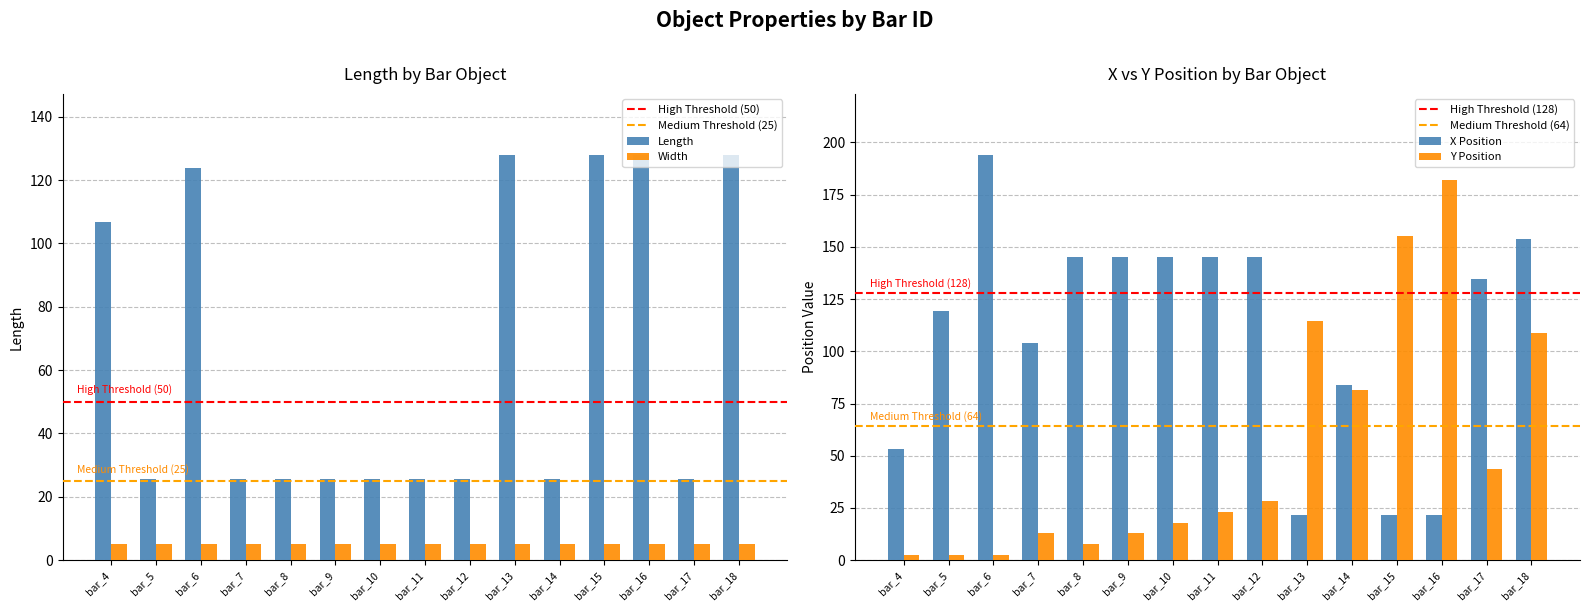

What is the value of the 2nd bar from the left?

25.6